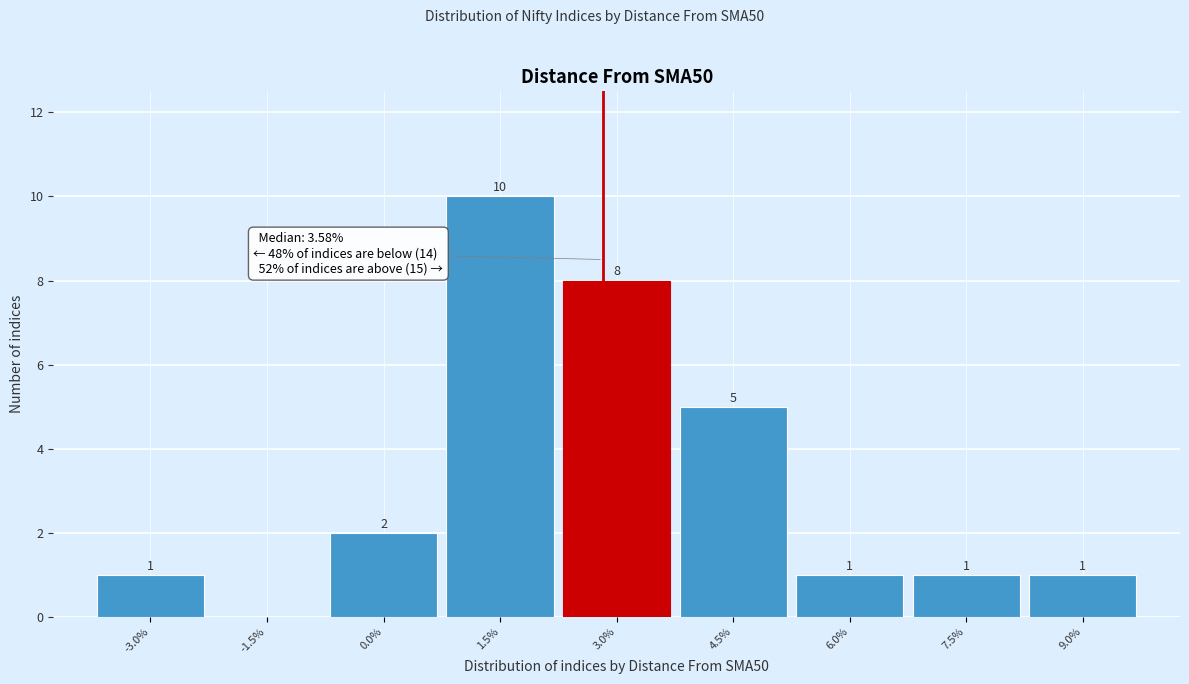

Reading left to right, what are all the values shown in this chart?

-3.0%=1	-1.5%=0	0.0%=2	1.5%=10	3.0%=8	4.5%=5	6.0%=1	7.5%=1	9.0%=1